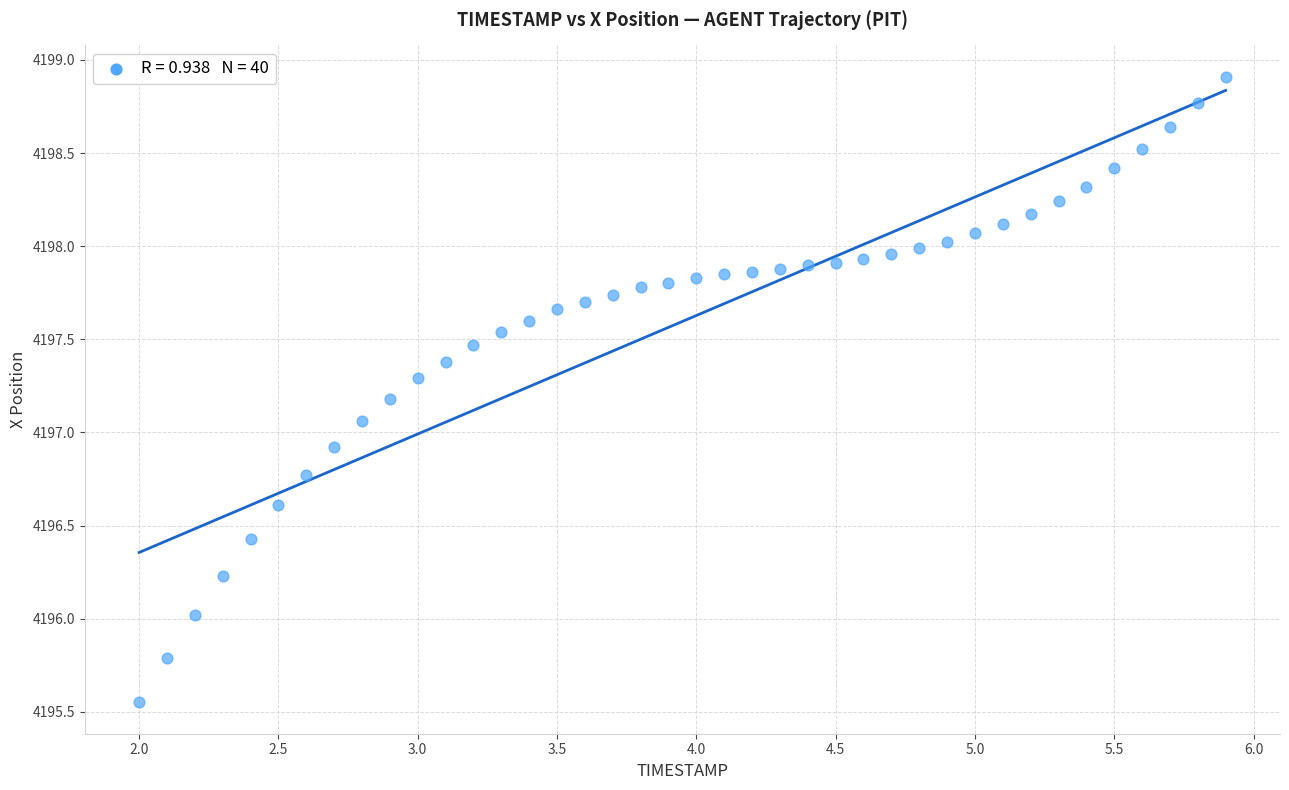

What is the range of Y values (max minus min)?

3.4